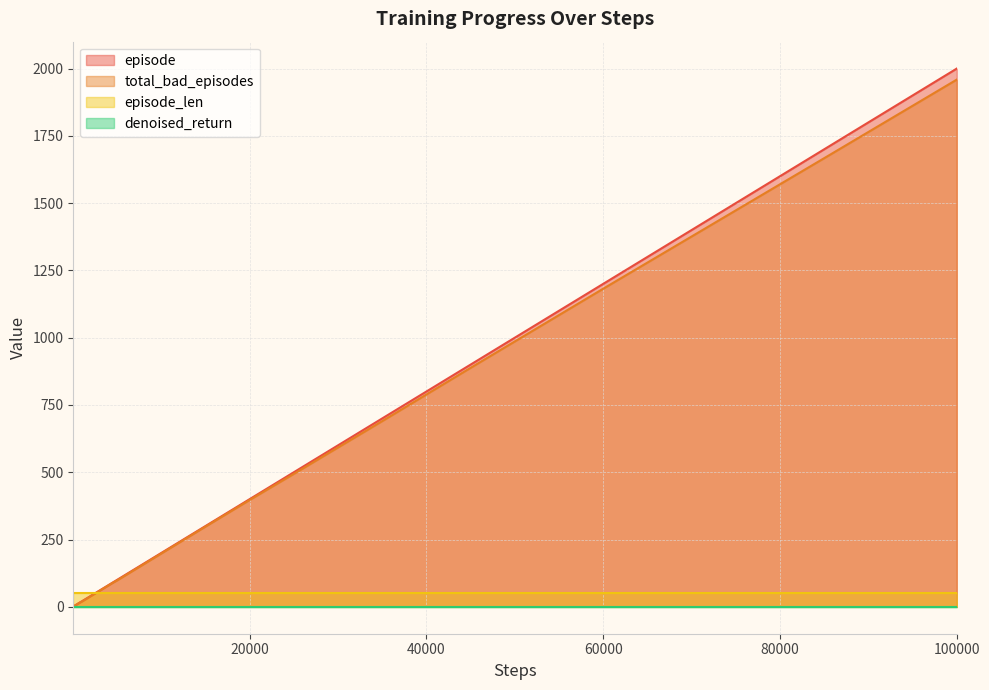

Which series has the widest spread of values?

episode